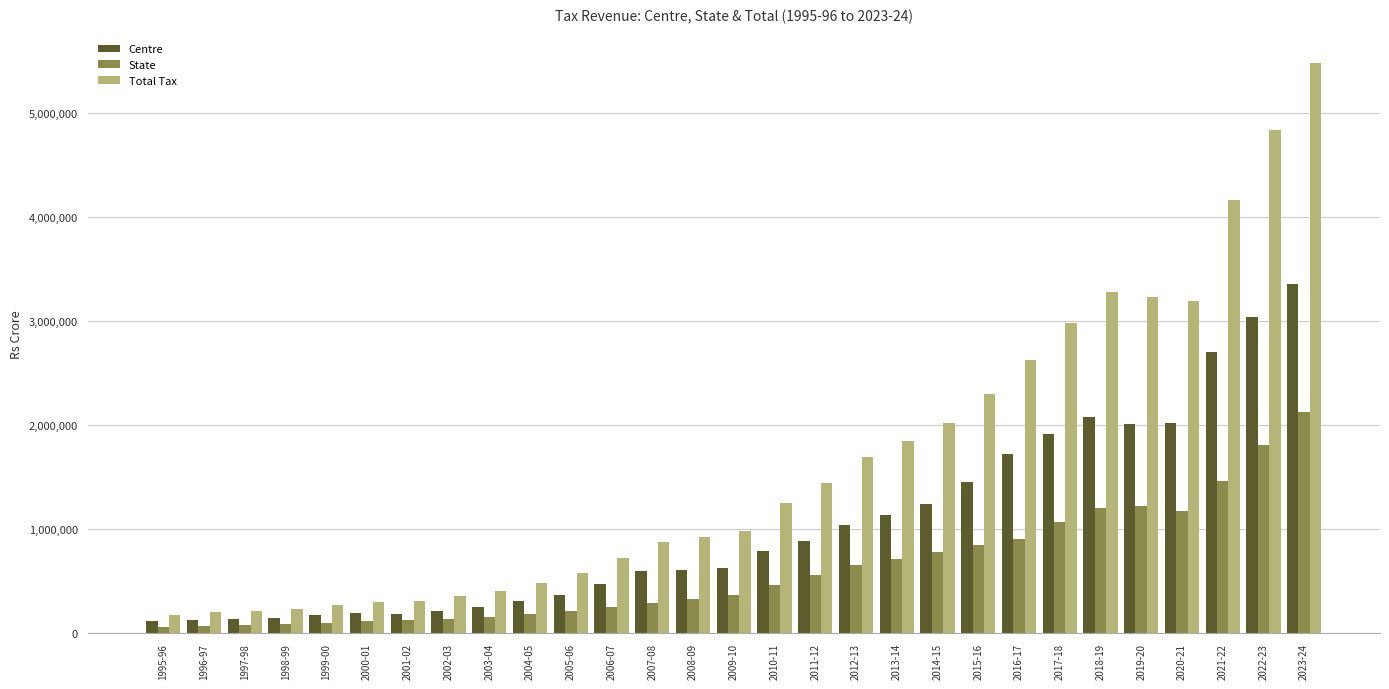

Rank the series by their maximum value, from lowest to highest.

State, Centre, Total Tax